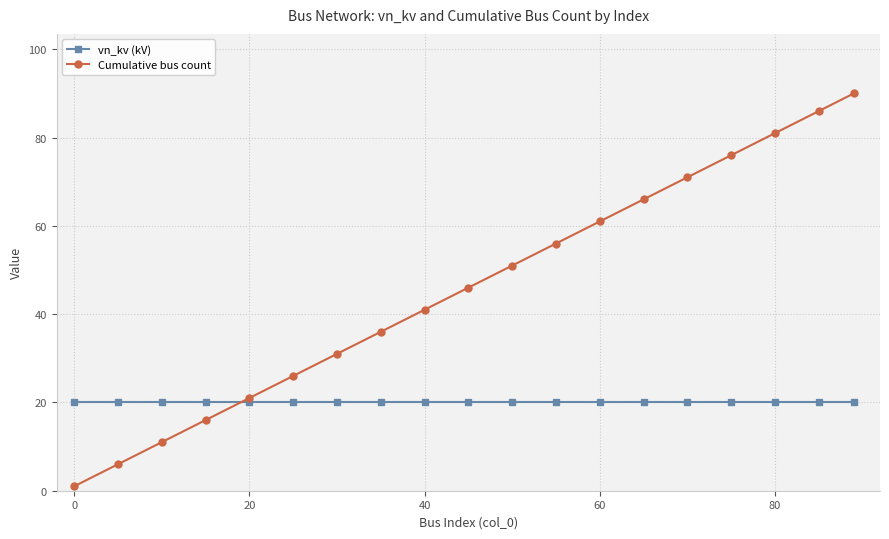

How many times do Cumulative bus count and vn_kv (kV) cross each other?

1